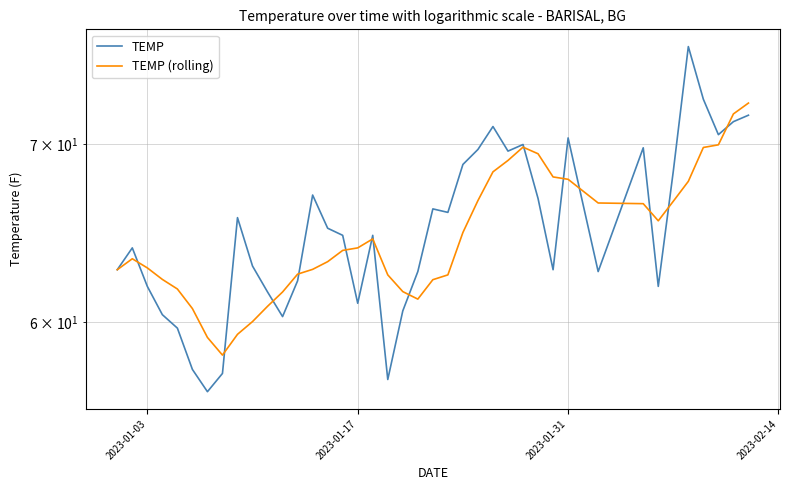

How many distinct data groups are displayed?

2